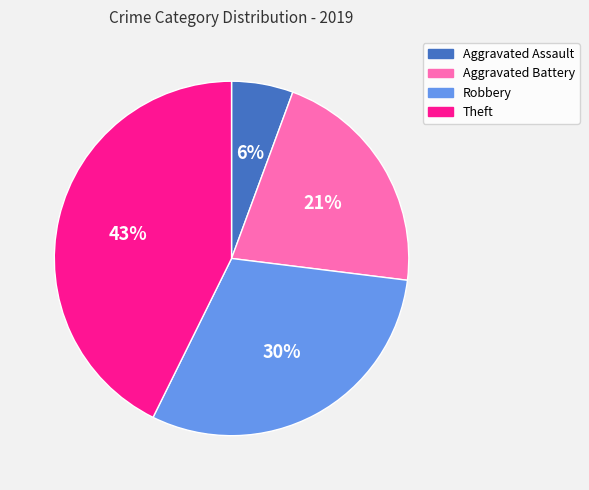

How many segments does this pie chart have?

4